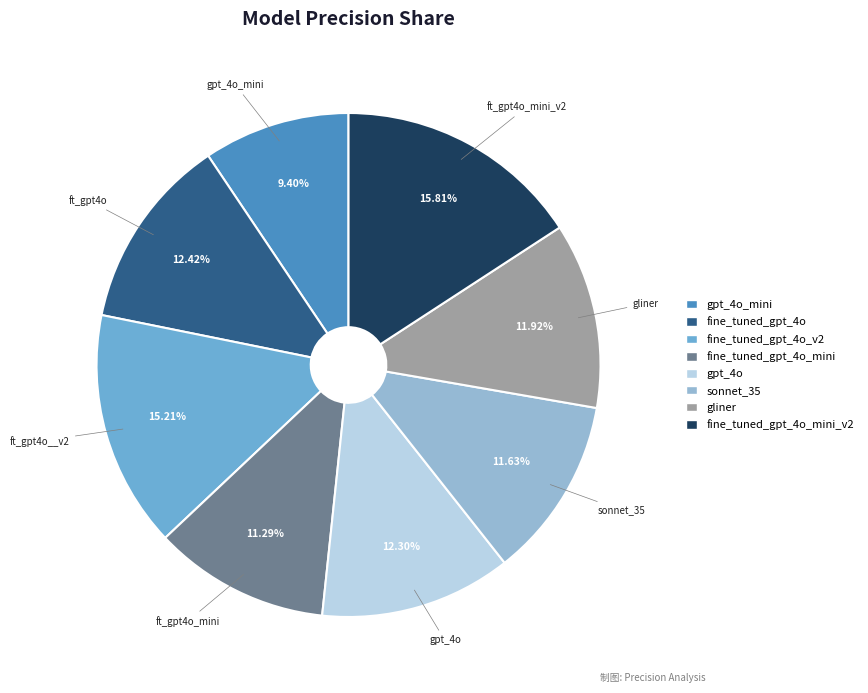

Is there a majority slice in this chart?

No